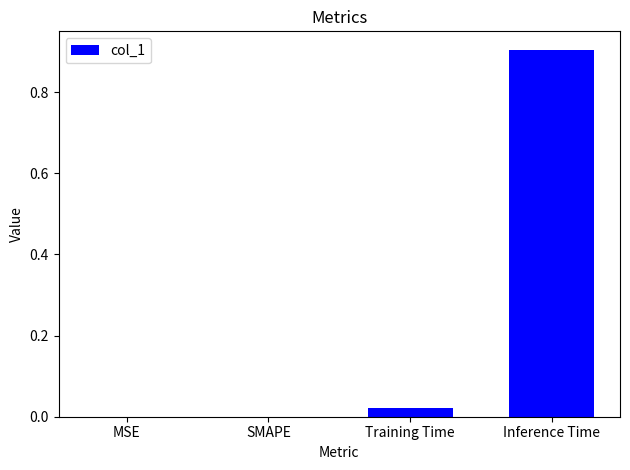

What is the average value?

0.2